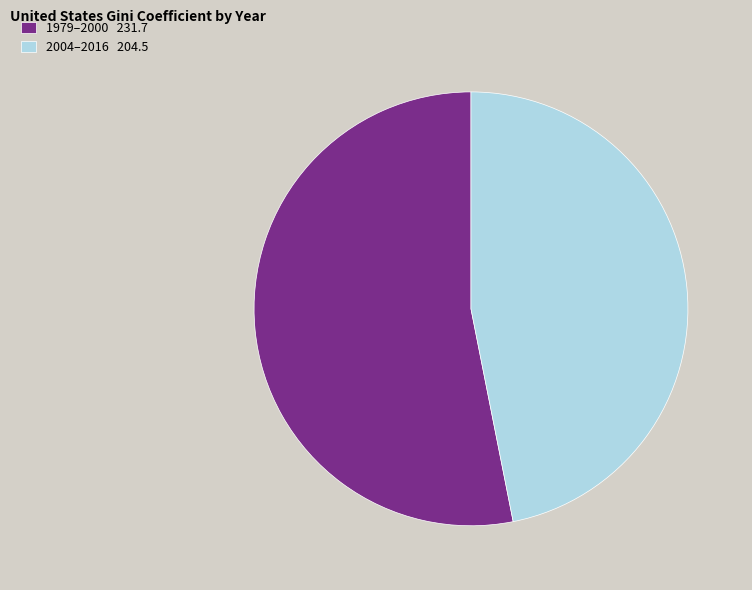

Do 2004–2016 204.5 and 1979–2000 231.7 together represent more than half of the pie?

Yes